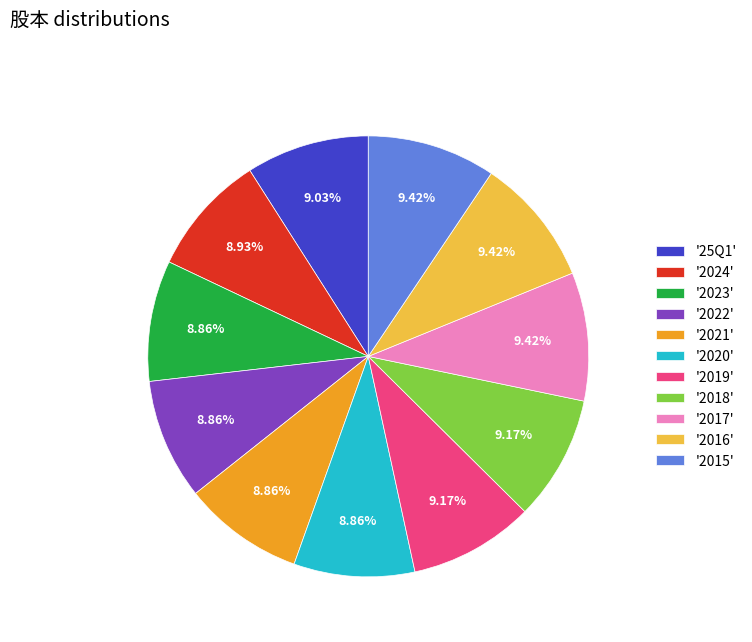

Is there any slice that represents more than half of the pie?

No